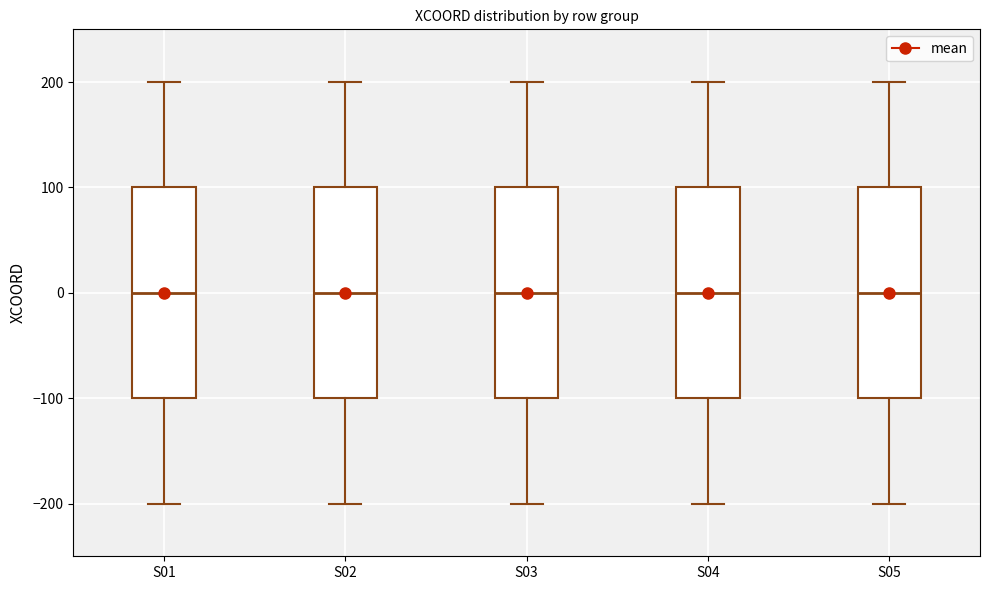

Reading left to right, read every box against the y-axis: the position of its median line, the range the box covers, and the ends of its whiskers. The values are not printed on the chart, so give them approximately, as read against the axis.

S01: median 0, box -100 to 100, whiskers -200 to 200
S02: median 0, box -100 to 100, whiskers -200 to 200
S03: median 0, box -100 to 100, whiskers -200 to 200
S04: median 0, box -100 to 100, whiskers -200 to 200
S05: median 0, box -100 to 100, whiskers -200 to 200